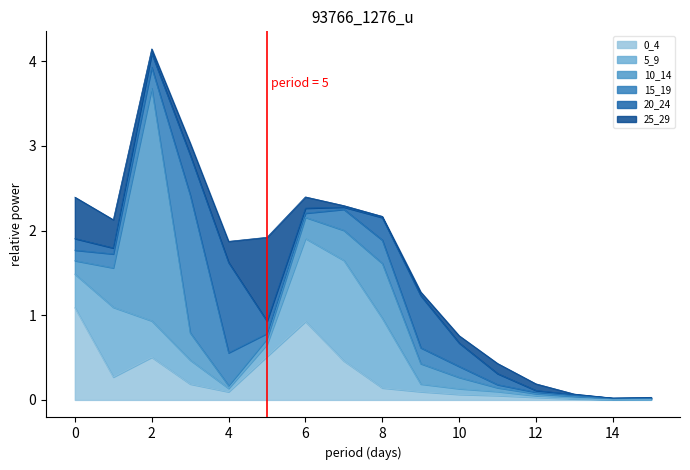

Count the number of categories in the chart.

16